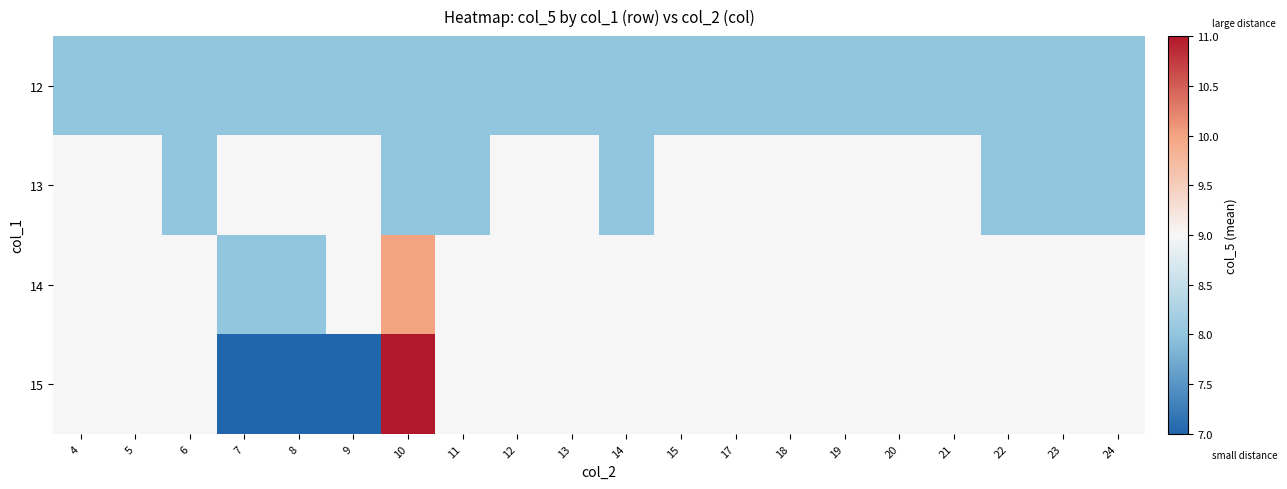

Reading left to right, transcribe all the data shown in this chart.

12: 4=8	5=8	6=8	7=8	8=8	9=8	10=8	11=8	12=8	13=8	14=8	15=8	17=8	18=8	19=8	20=8	21=8	22=8	23=8	24=8
13: 4=9	5=9	6=8	7=9	8=9	9=9	10=8	11=8	12=9	13=9	14=8	15=9	17=9	18=9	19=9	20=9	21=9	22=8	23=8	24=8
14: 4=9	5=9	6=9	7=8	8=8	9=9	10=10	11=9	12=9	13=9	14=9	15=9	17=9	18=9	19=9	20=9	21=9	22=9	23=9	24=9
15: 4=9	5=9	6=9	7=7	8=7	9=7	10=11	11=9	12=9	13=9	14=9	15=9	17=9	18=9	19=9	20=9	21=9	22=9	23=9	24=9